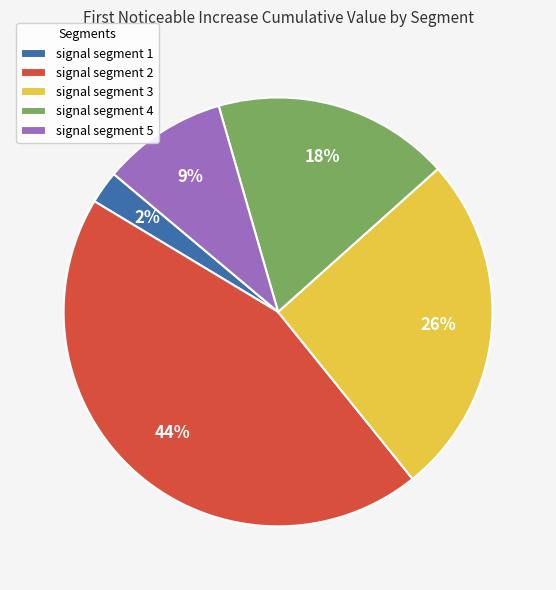

To the nearest percent, what is the average slice percentage?

20%